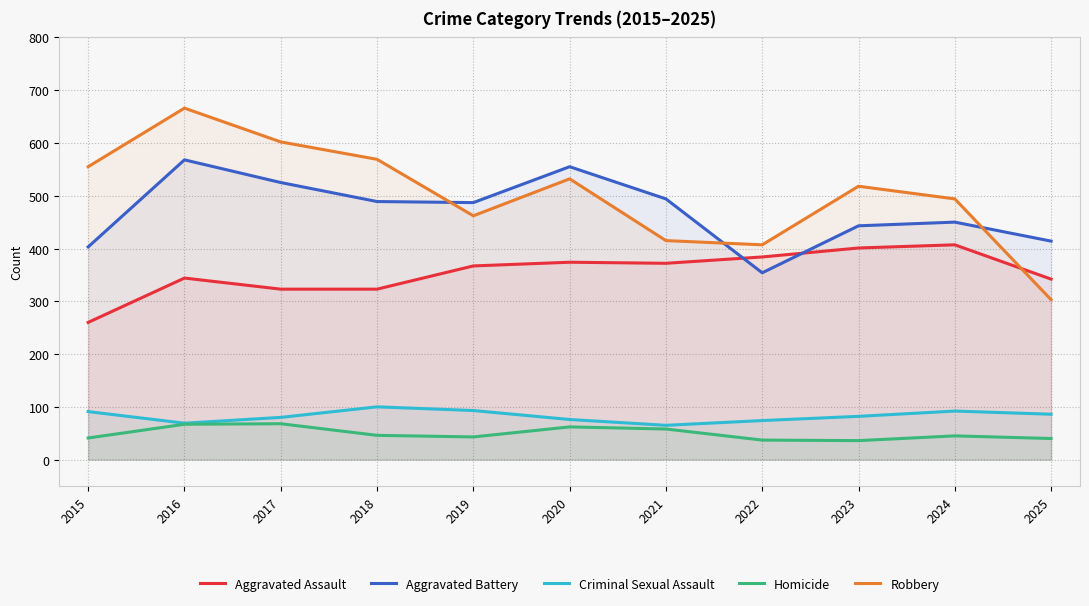

How many lines are shown in the chart?

5